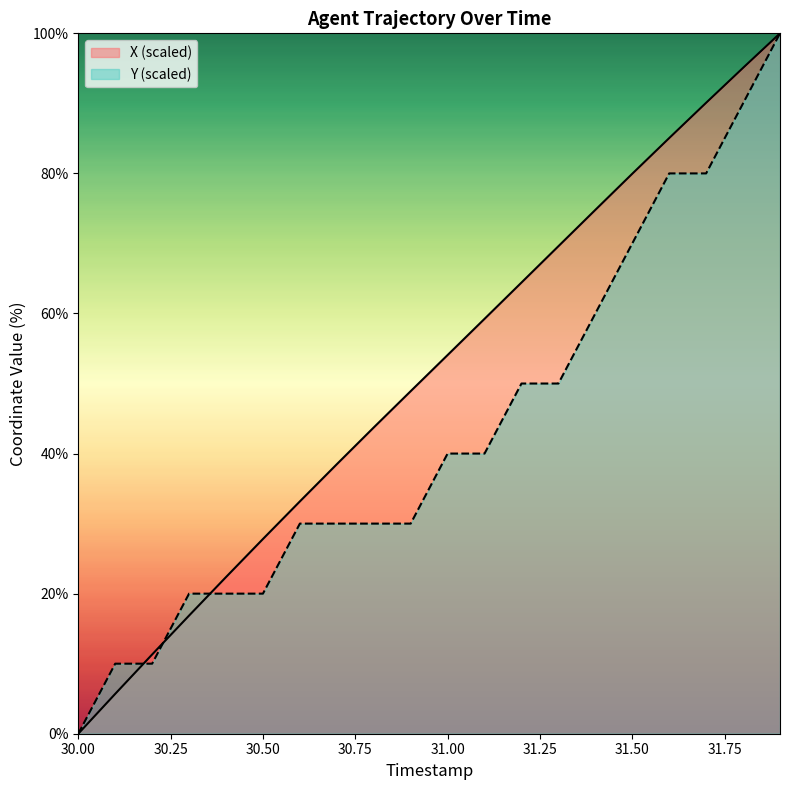

Rank the categories by Y value from highest to lowest.

31.9, 31.8, 31.6, 31.7, 31.5, 31.4, 31.2, 31.3, 31.0, 31.1, 30.6, 30.7, 30.8, 30.9, 30.3, 30.4, 30.5, 30.1, 30.2, 30.0